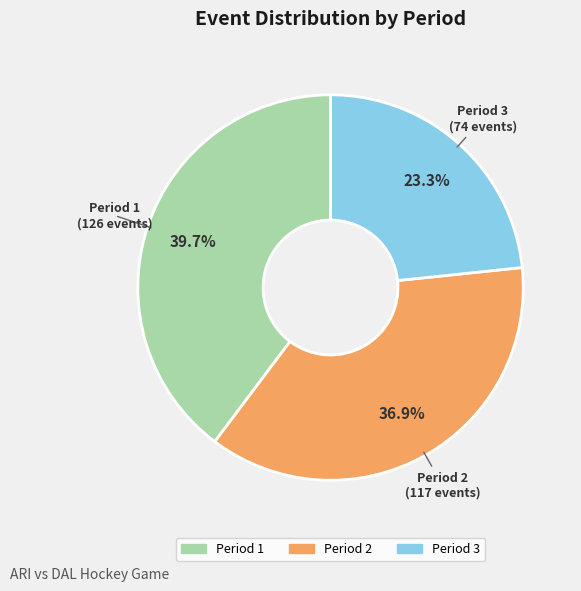

Which category has the biggest portion of the pie?

Period 1